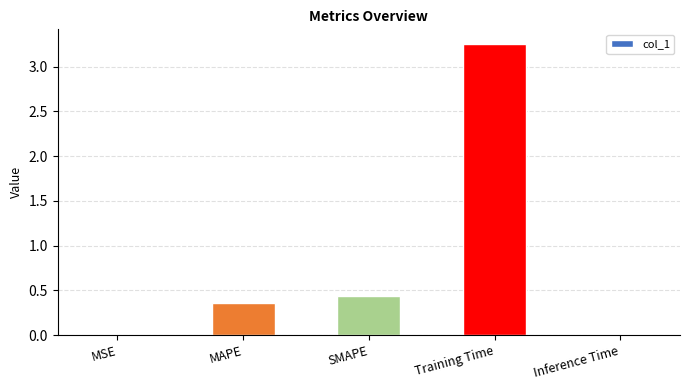

What is the sum of all values?

4.1